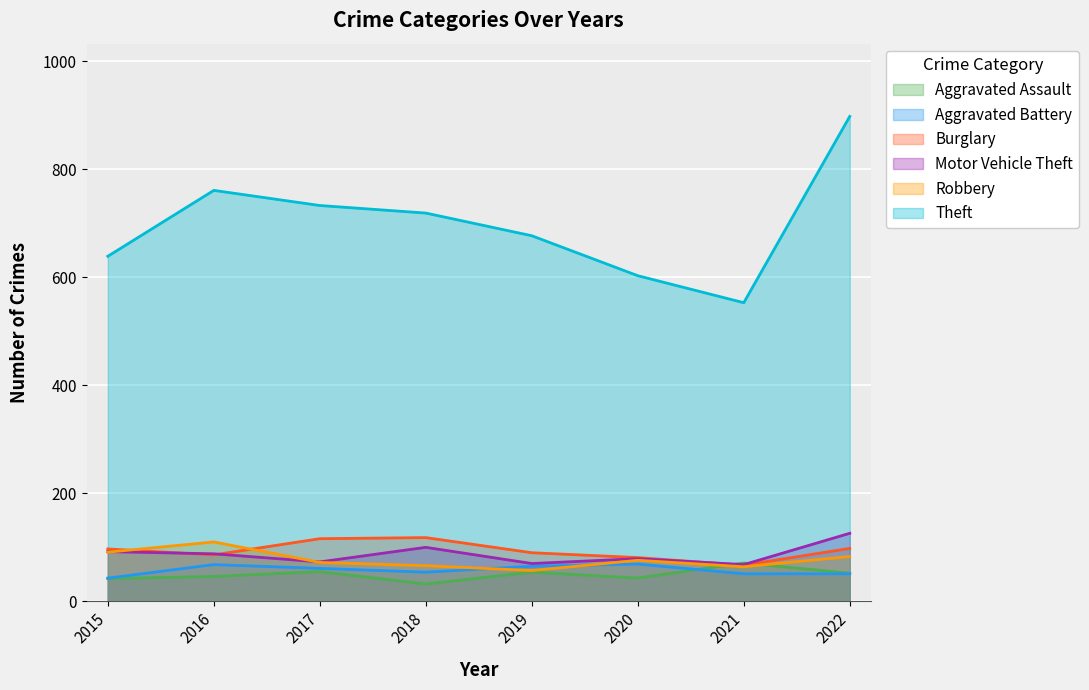

True or false: Motor Vehicle Theft and Theft cross at least once.

False